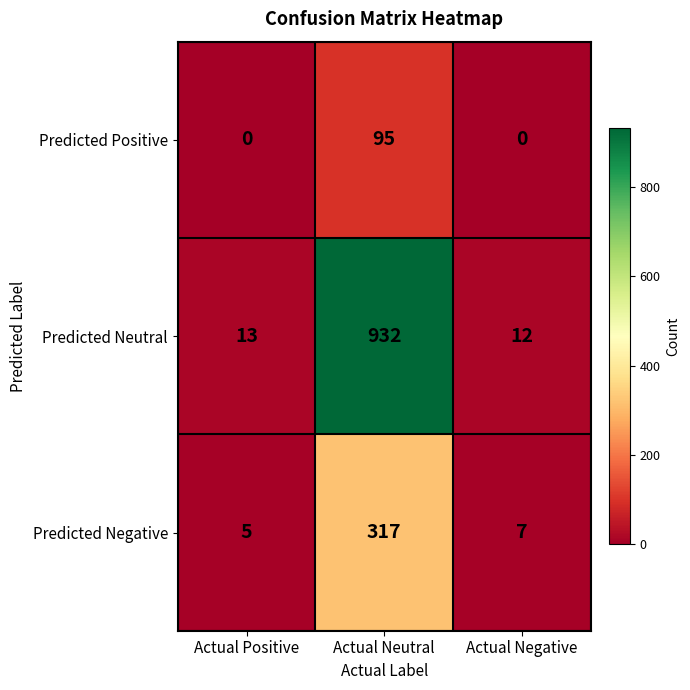

Which series has the widest spread of values?

Predicted Neutral